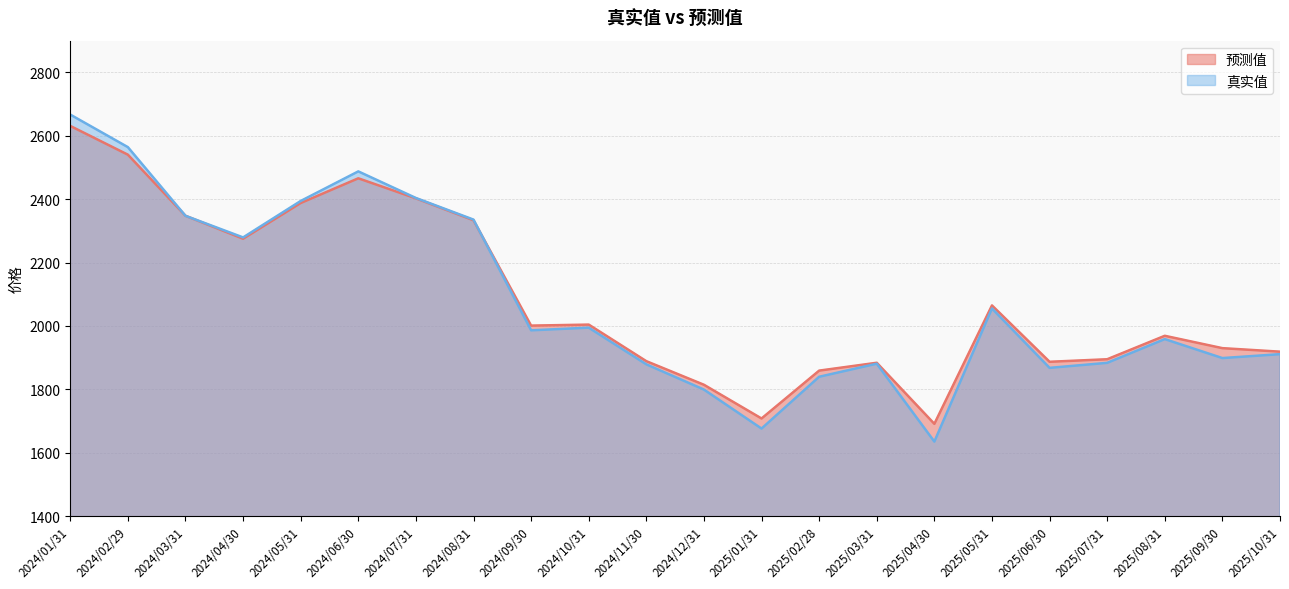

What is the value of the 预测值 point at the 1st from the left?

2631.0